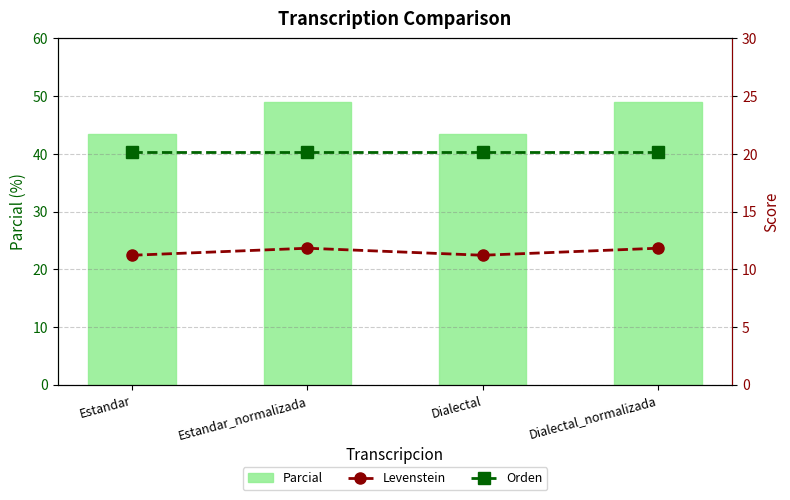

What is the label of the 2nd bar from the left?

Estandar_normalizada